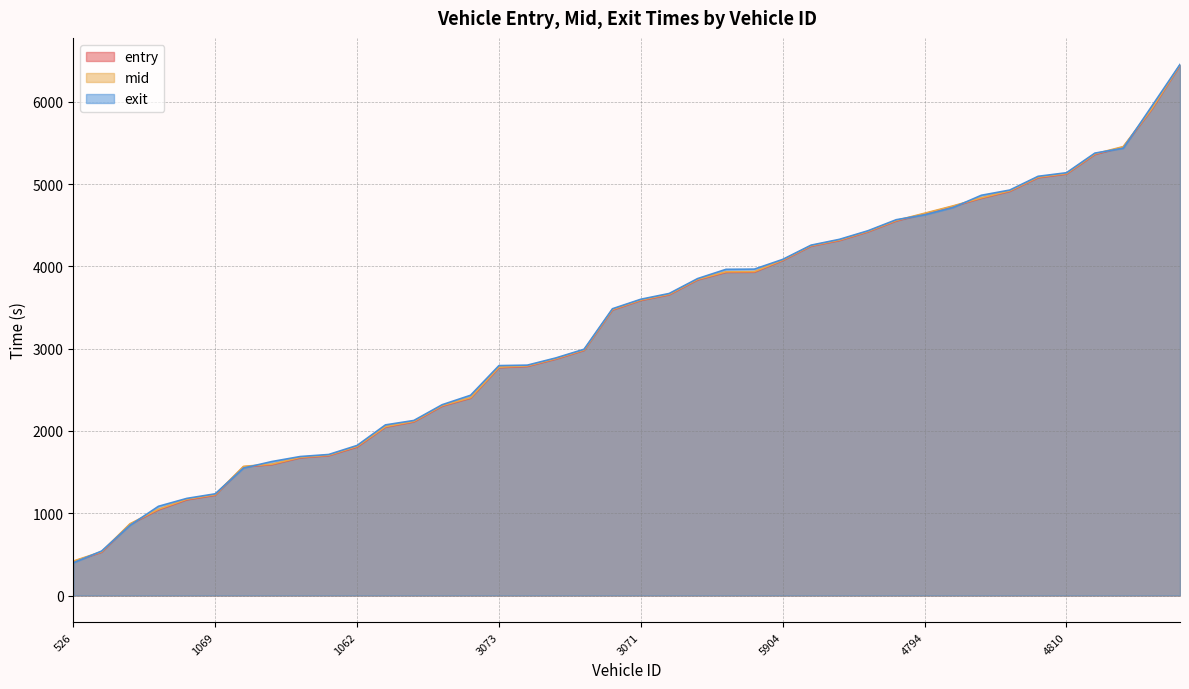

Does the chart display data point markers on the line(s)?

No